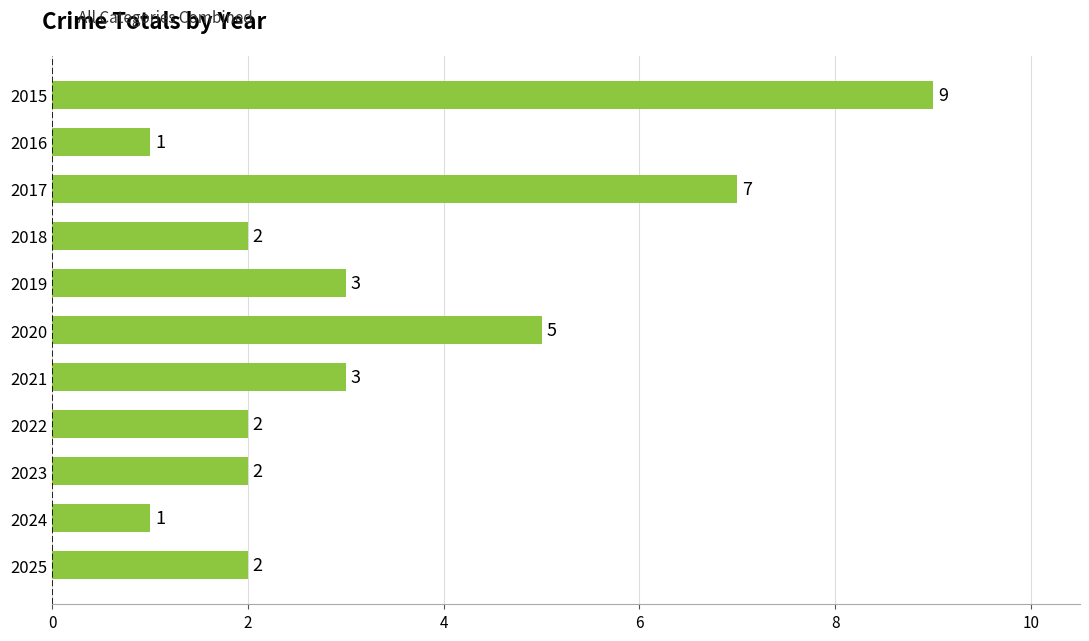

The value at 2017 is 7. True or false?

True